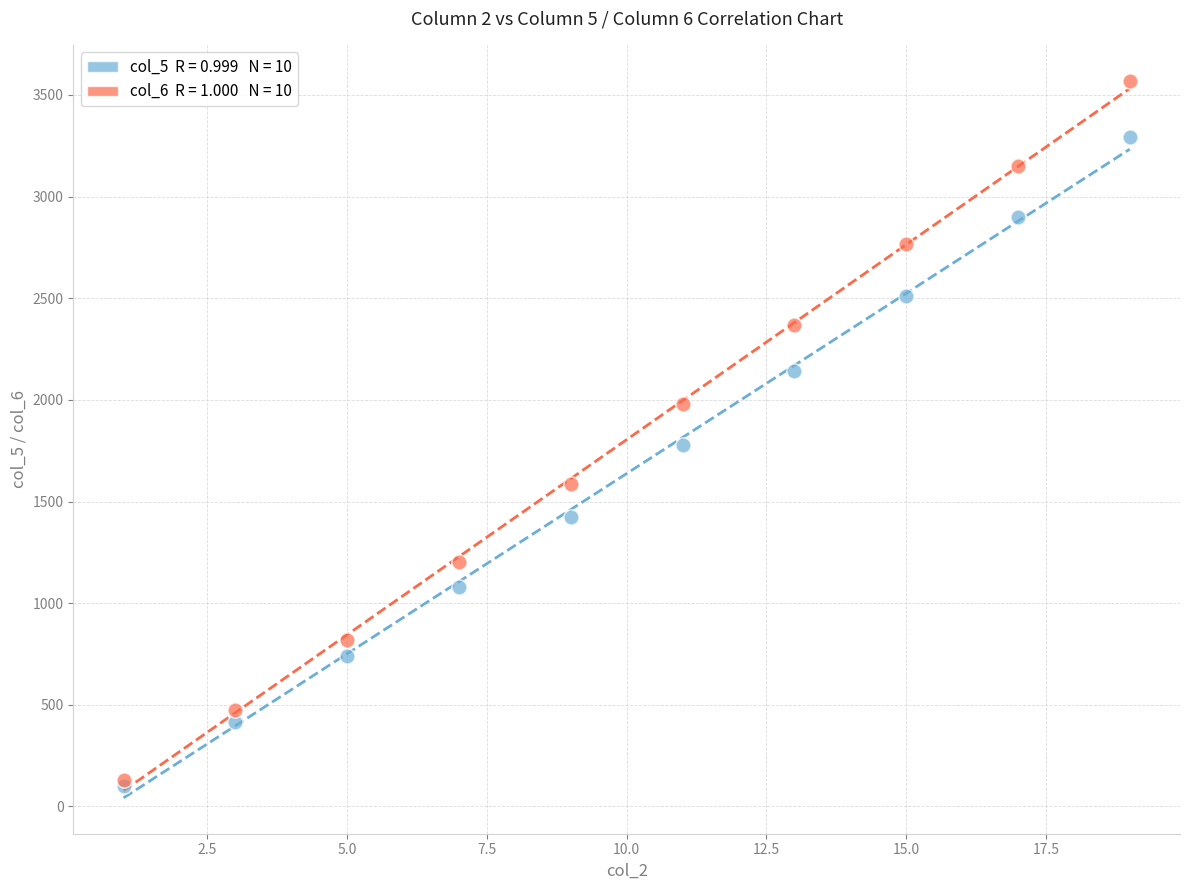

Across all series, what Y value is closest to 1835?

1777.5